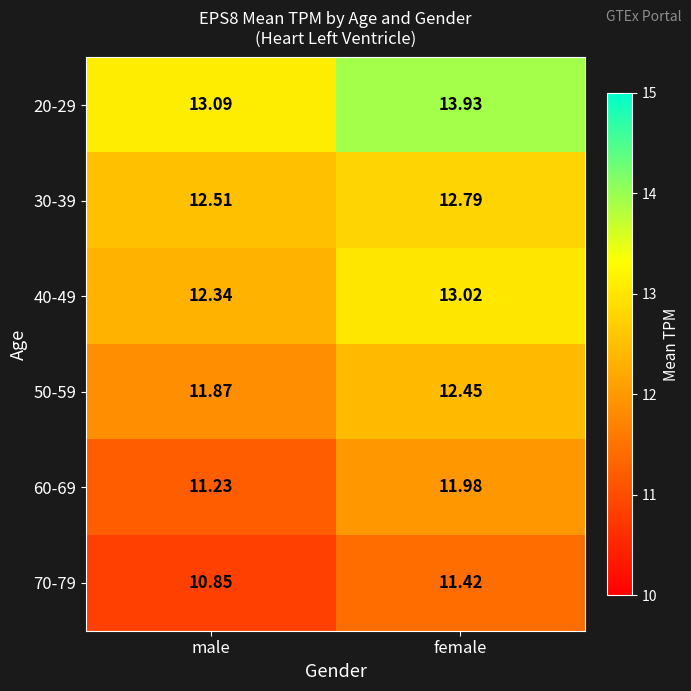

Count the number of categories in the chart.

2